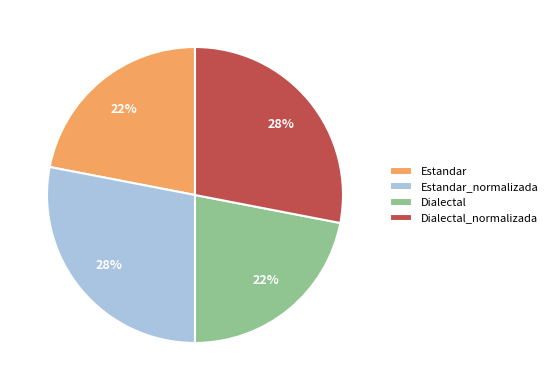

Is Estandar the majority of the pie?

No